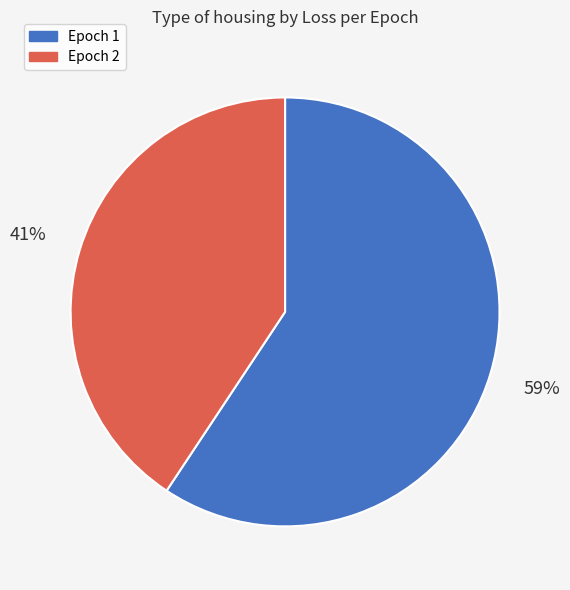

Which category has the biggest portion of the pie?

Epoch 1